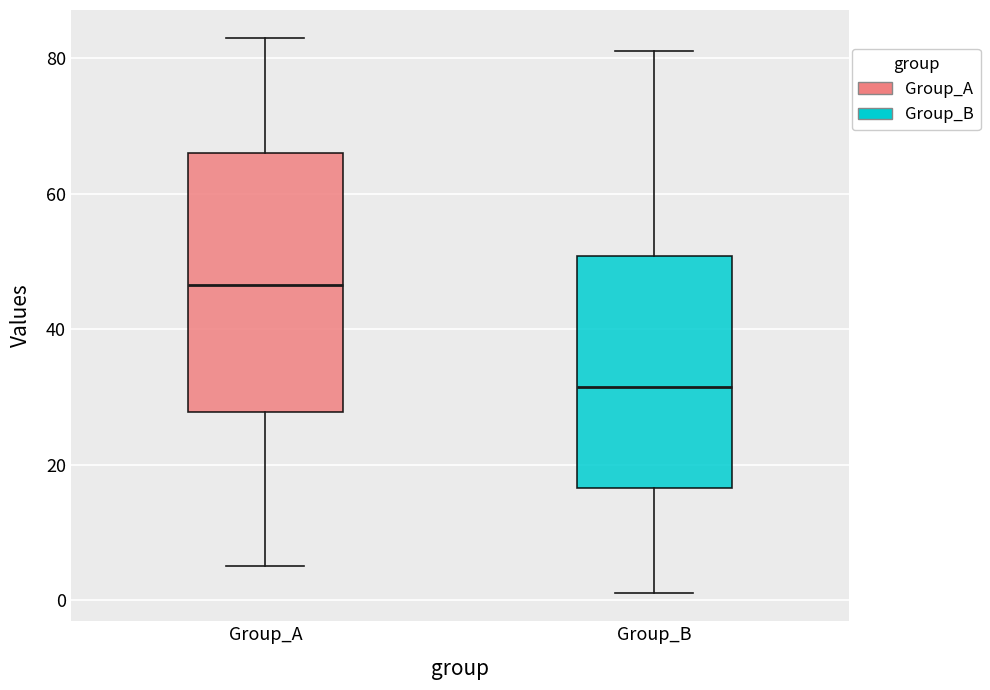

Reading left to right, read every box against the y-axis: the position of its median line, the range the box covers, and the ends of its whiskers. The values are not printed on the chart, so give them approximately, as read against the axis.

Group_A: median 46, box 28 to 66, whiskers 6 to 84
Group_B: median 32, box 16 to 50, whiskers 2 to 82